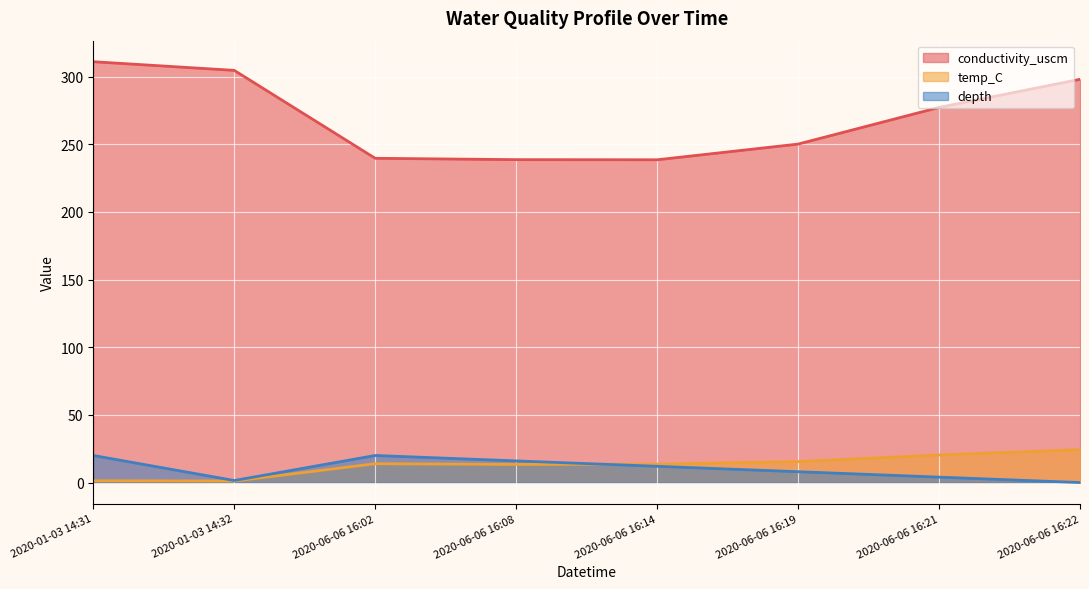

In conductivity_uscm, how many points are lower than both neighbors (excluding endpoints)?

1